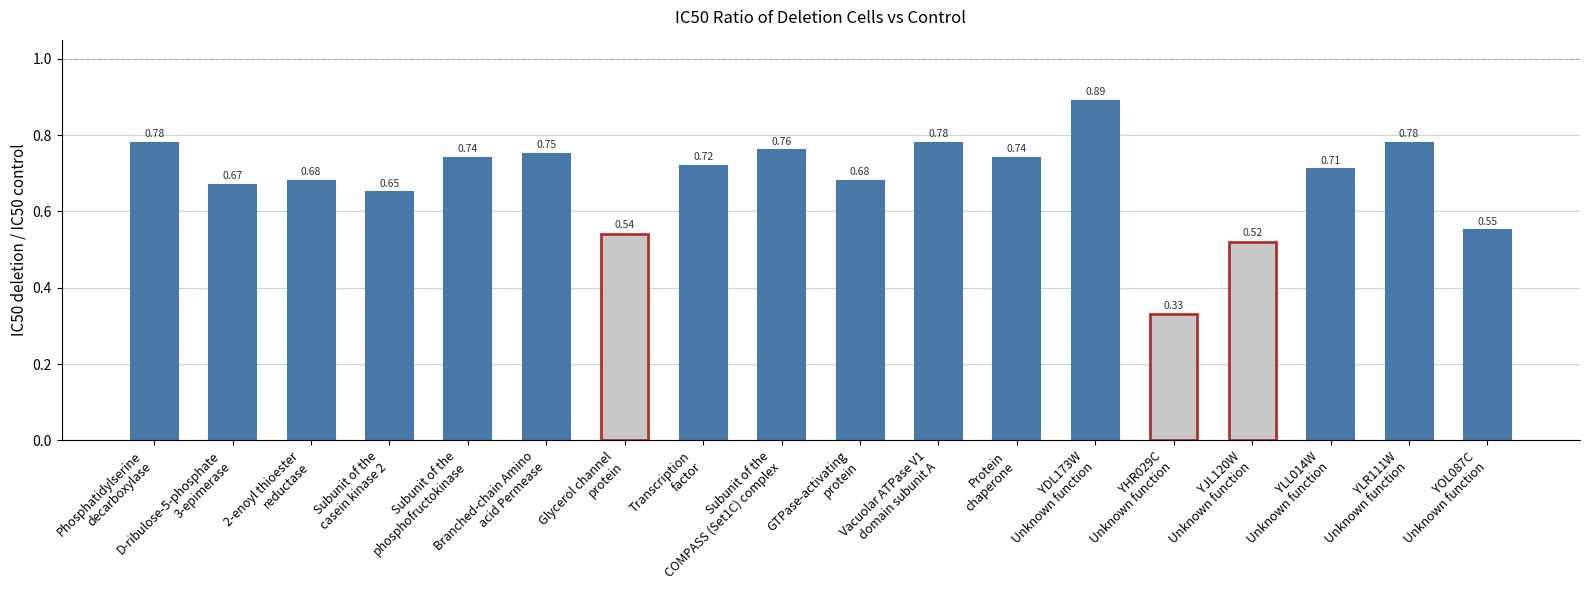

What is the sum of all values?

12.3